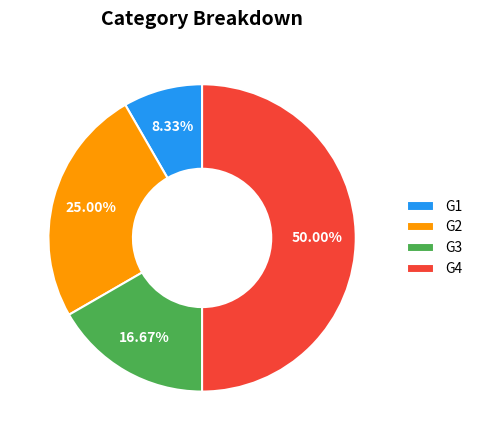

How many slices are in this pie chart?

4